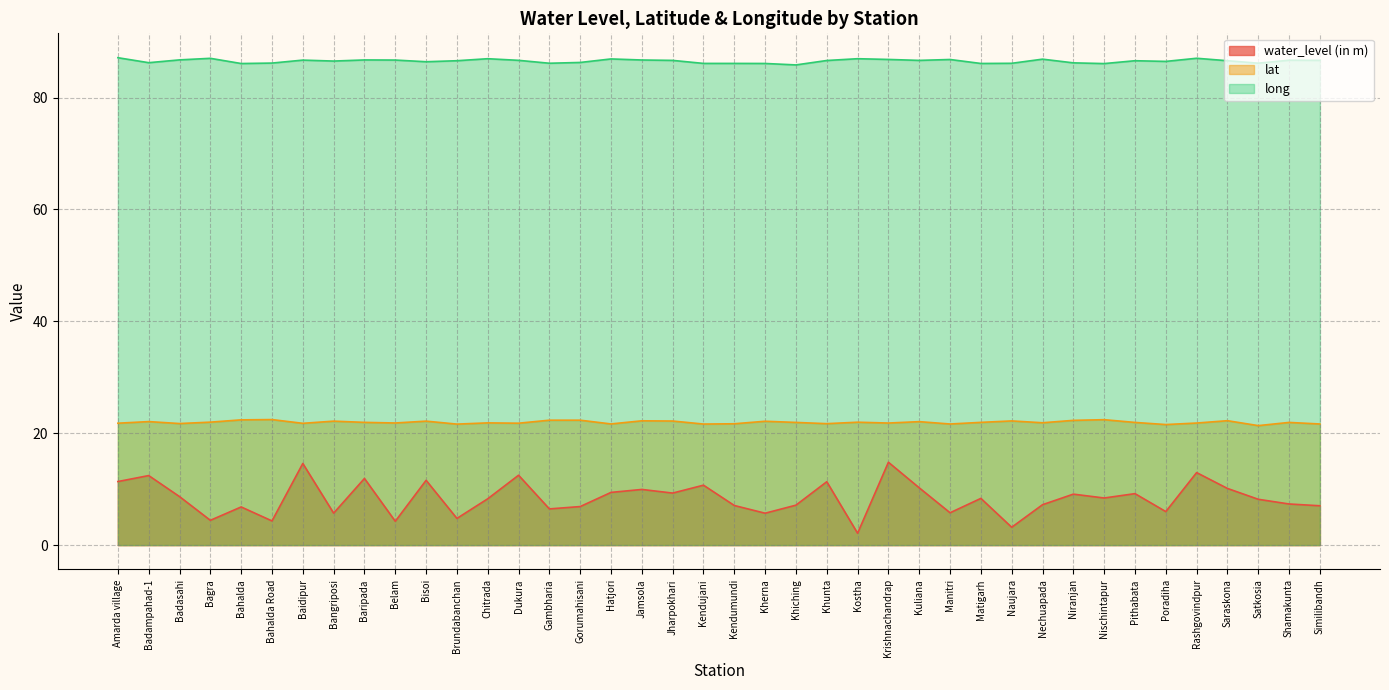

What is the sum of all long values?

3460.9